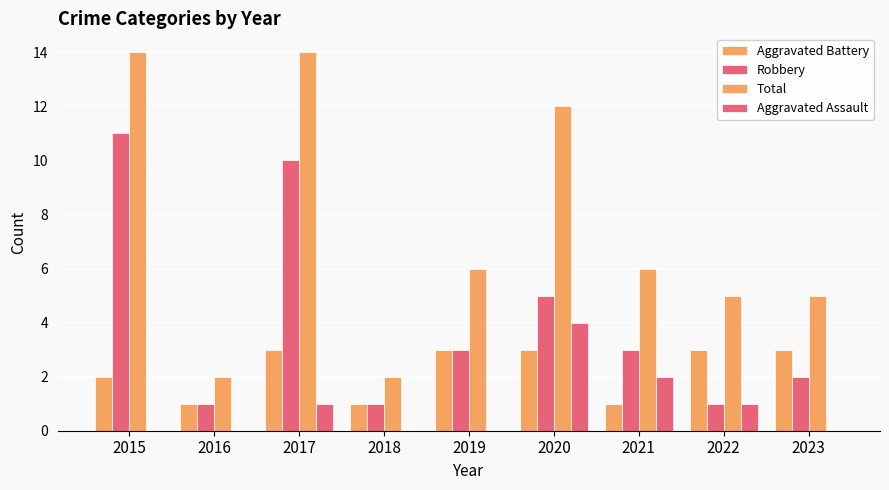

Count the number of data series in this chart.

4